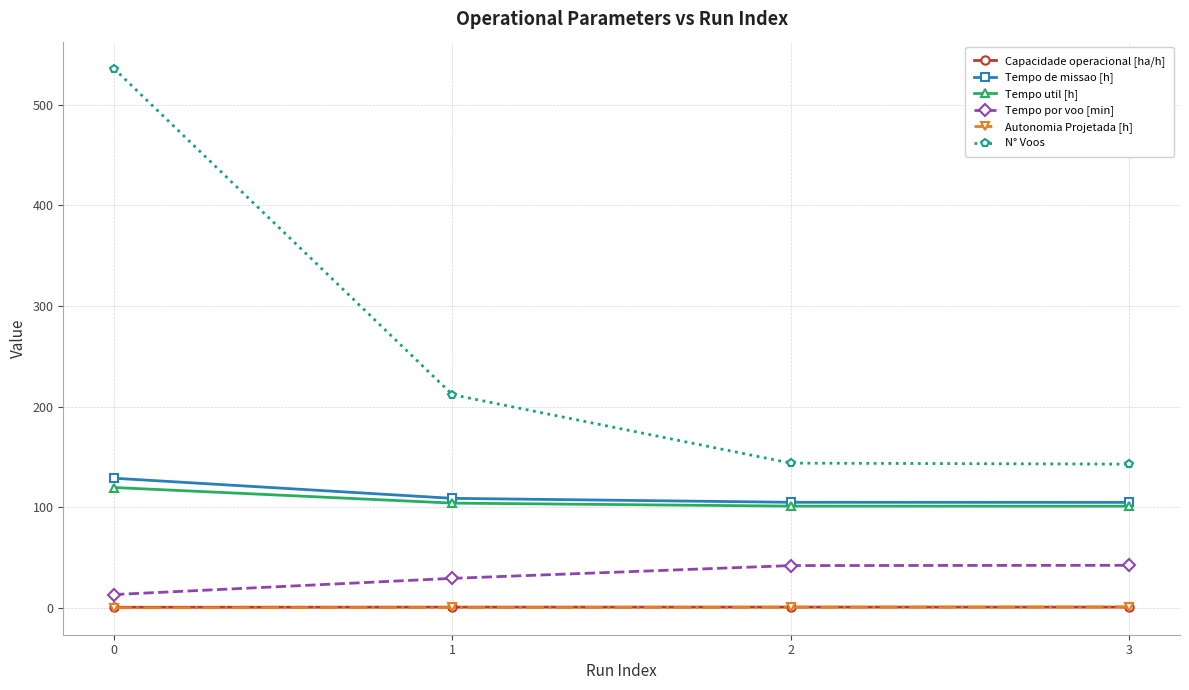

Which series has the largest total across all categories?

N° Voos